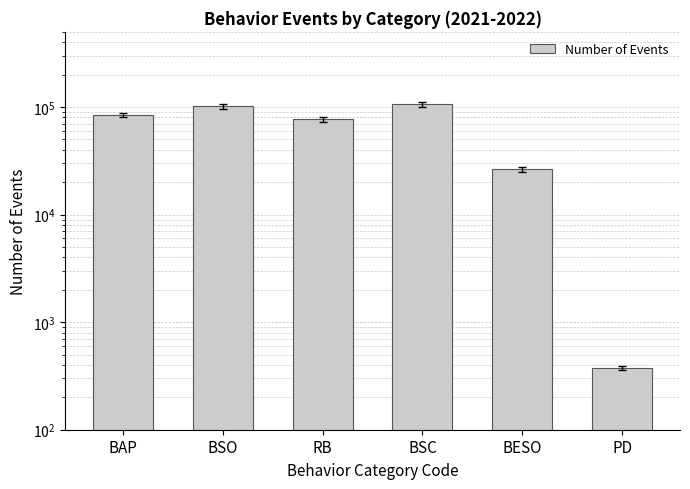

What is the greatest value displayed?

106453